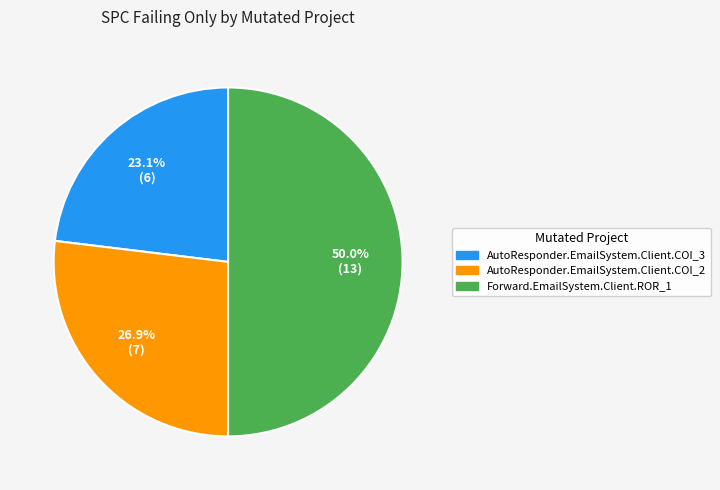

To the nearest percent, what is the difference between the largest and smallest slice percentages?

27%